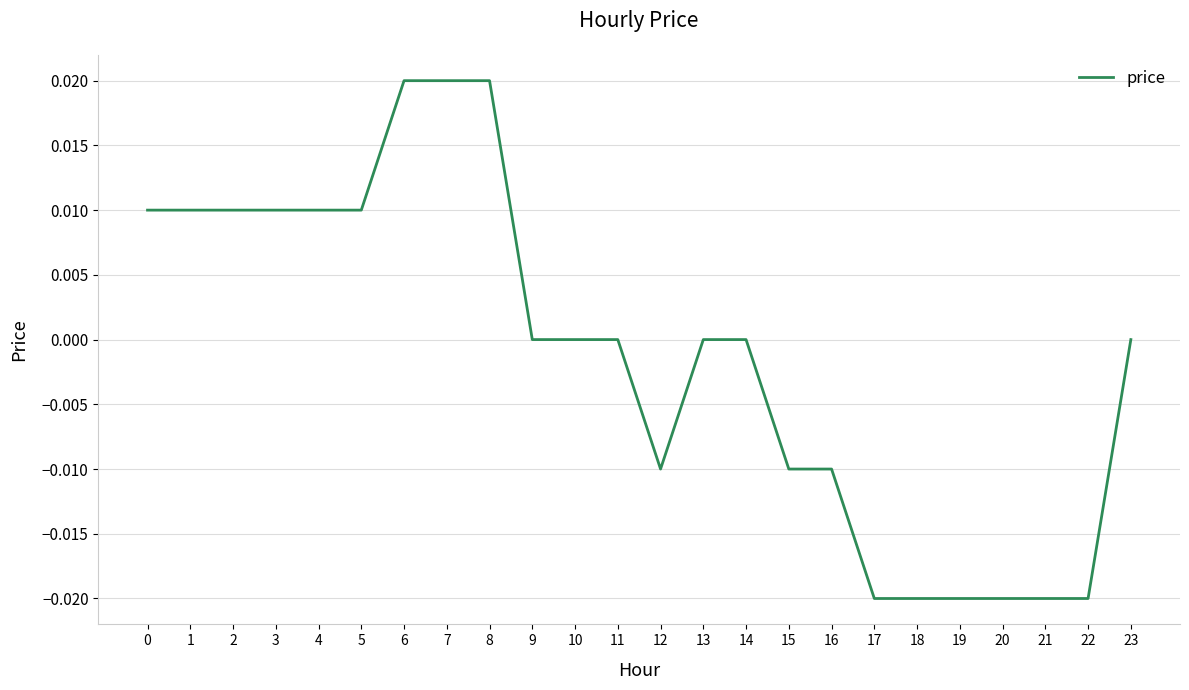

Does the chart have visible grid lines?

Yes